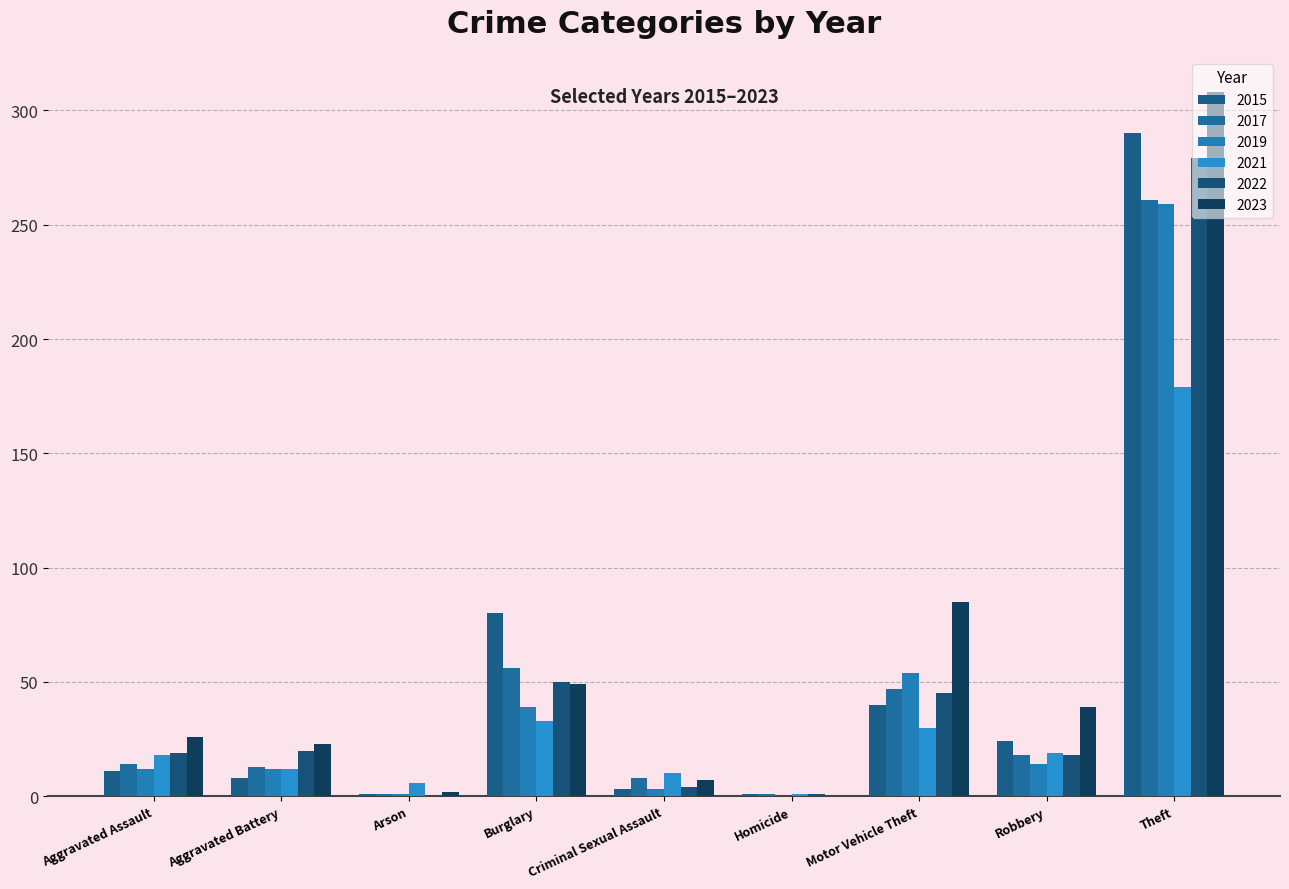

What is the label of the 3rd bar from the left?

Arson